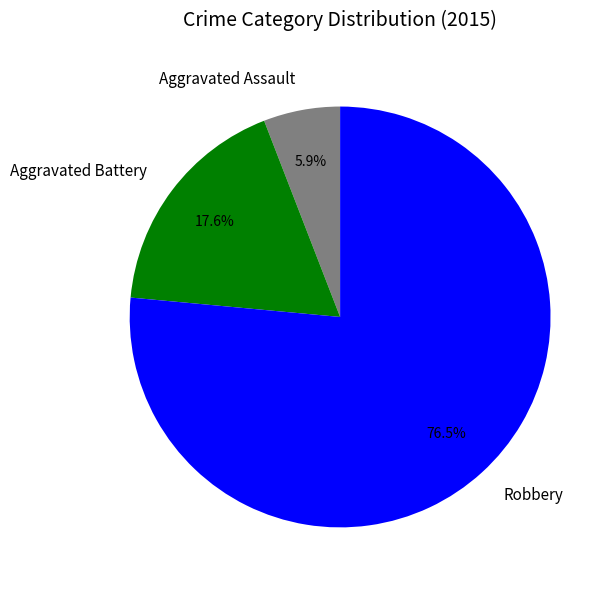

Count the number of slices in the pie.

3